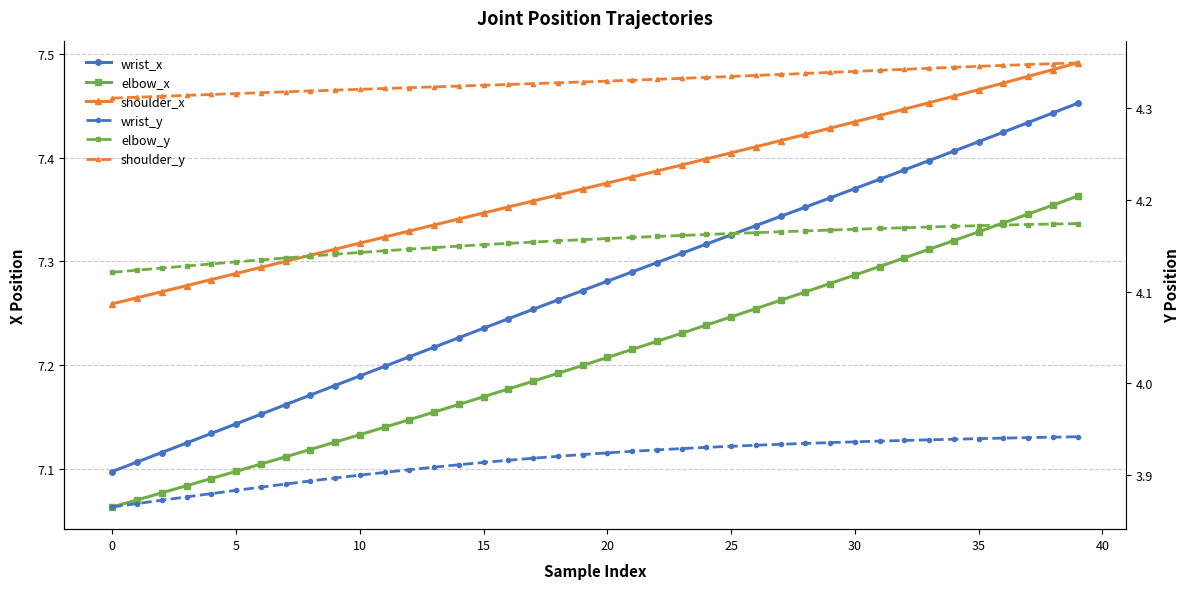

How many shoulder_y values are between 4 and 5?

40